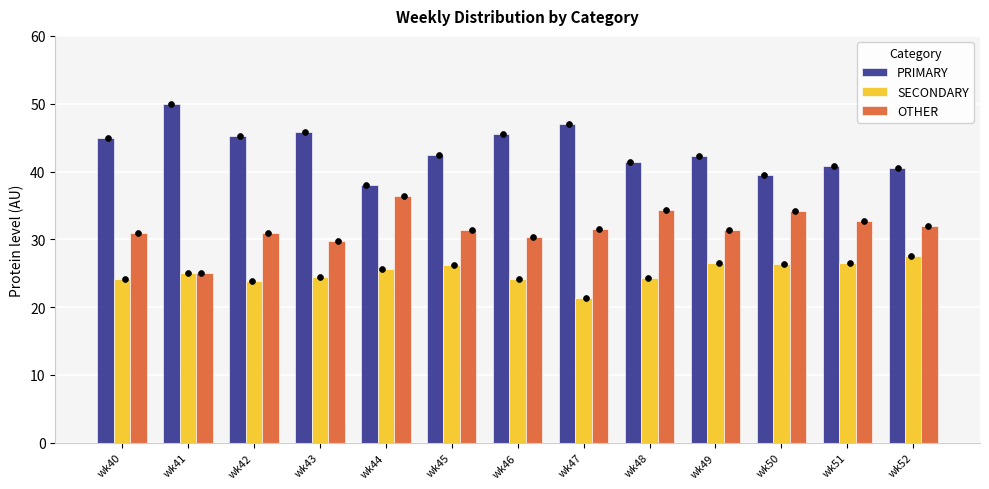

Which series has the largest Y range (max minus min)?

PRIMARY